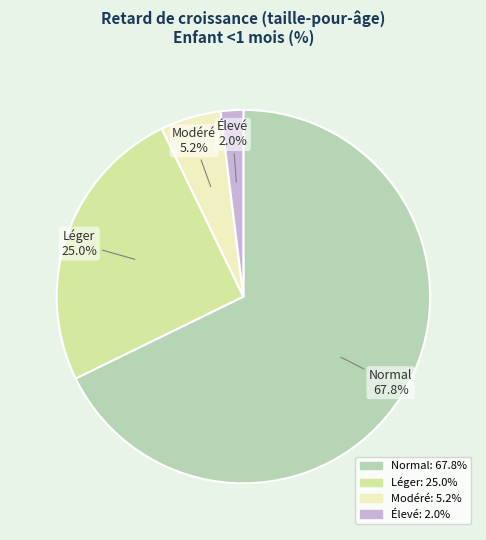

Does any single category account for the majority?

Yes